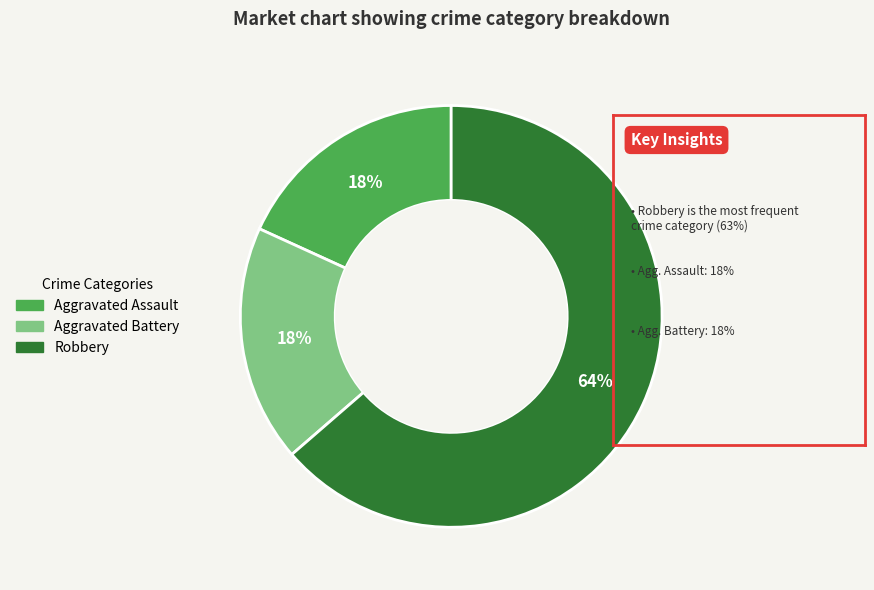

True or false: Aggravated Battery accounts for 8% of the total.

False